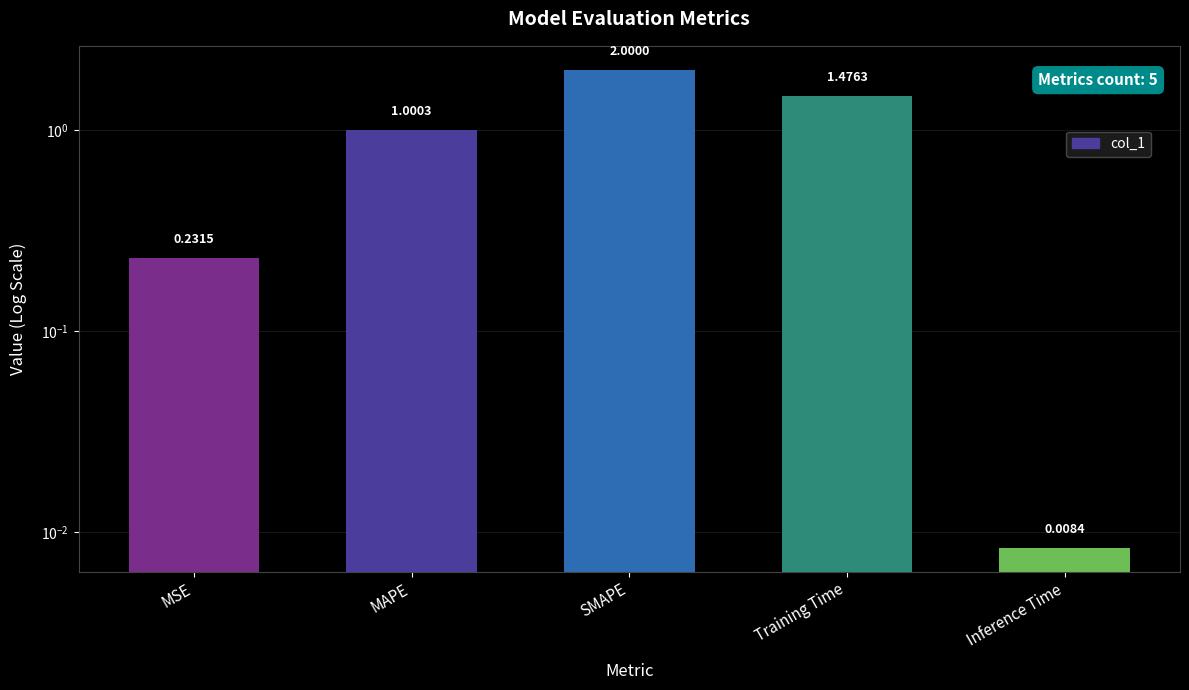

What is the label of the 3rd bar from the right?

SMAPE